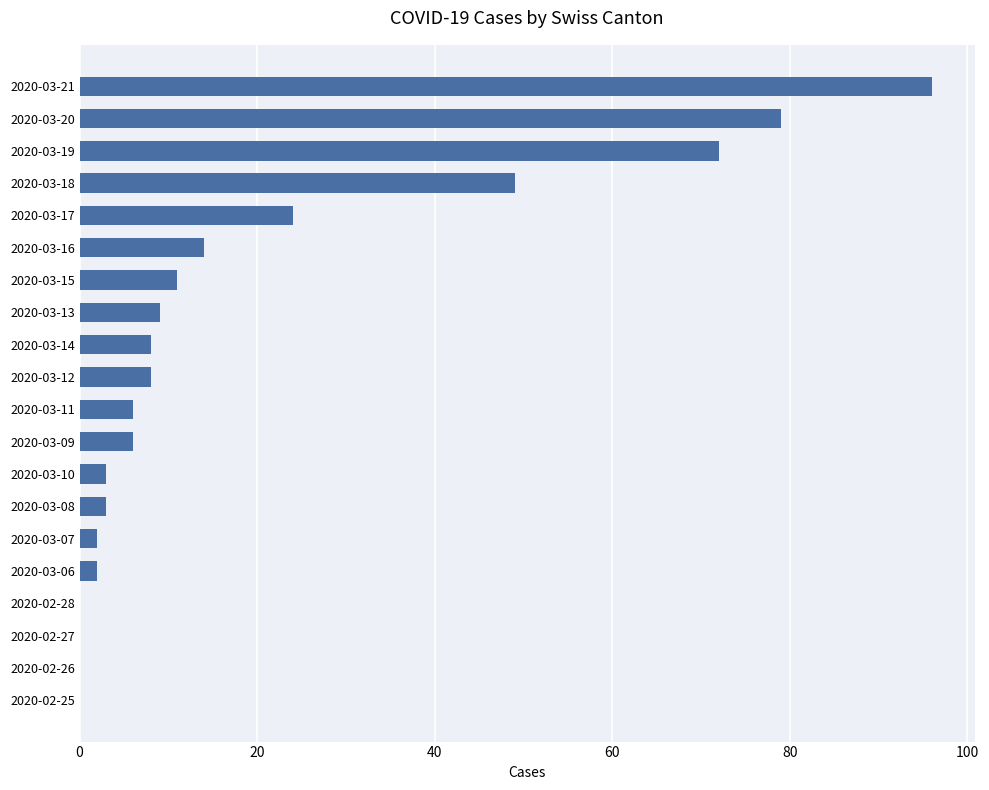

How many distinct data groups are displayed?

1